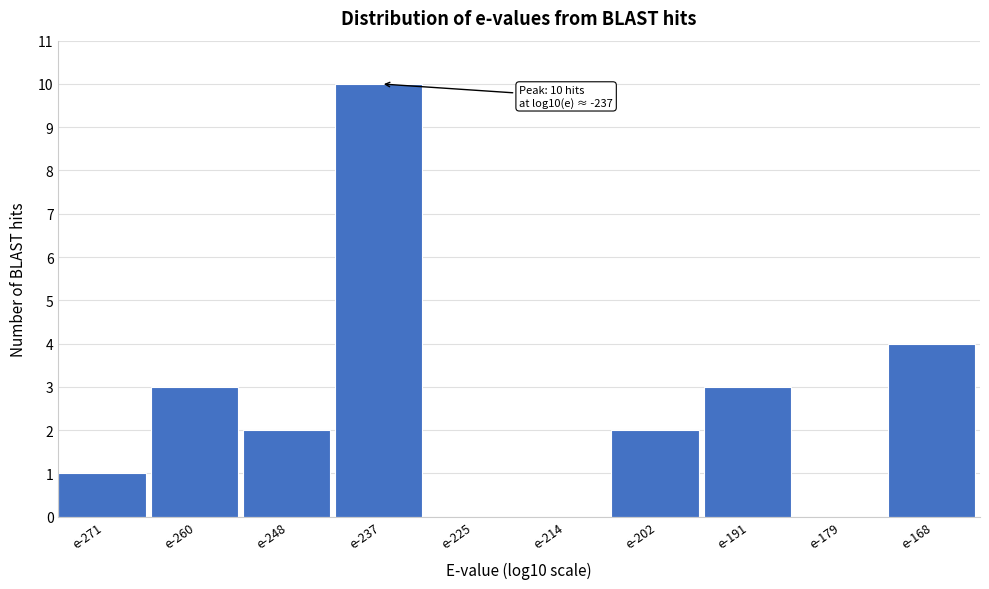

Reading right to left, list all the values displayed in this chart.

e-168=4	e-179=0	e-191=3	e-202=2	e-214=0	e-225=0	e-237=10	e-248=2	e-260=3	e-271=1